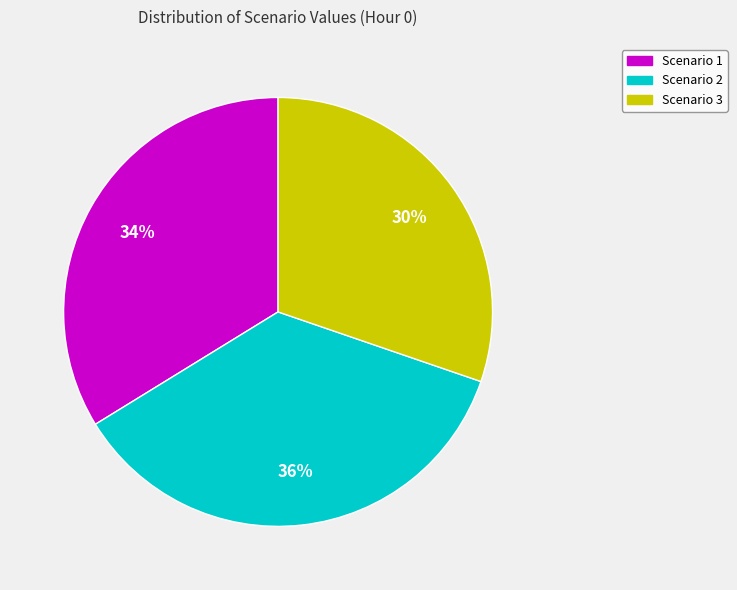

To the nearest percent, what portion does Scenario 2 represent?

36%